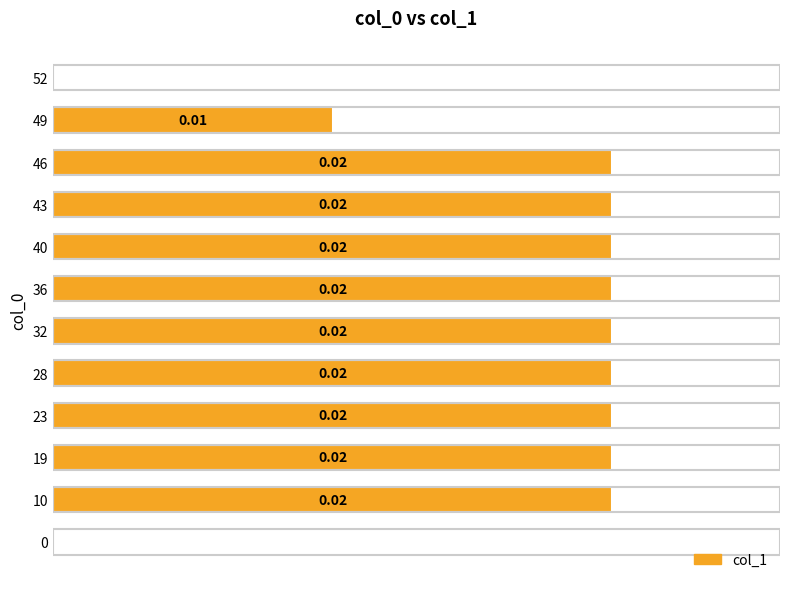

Are the bars horizontal?

Yes